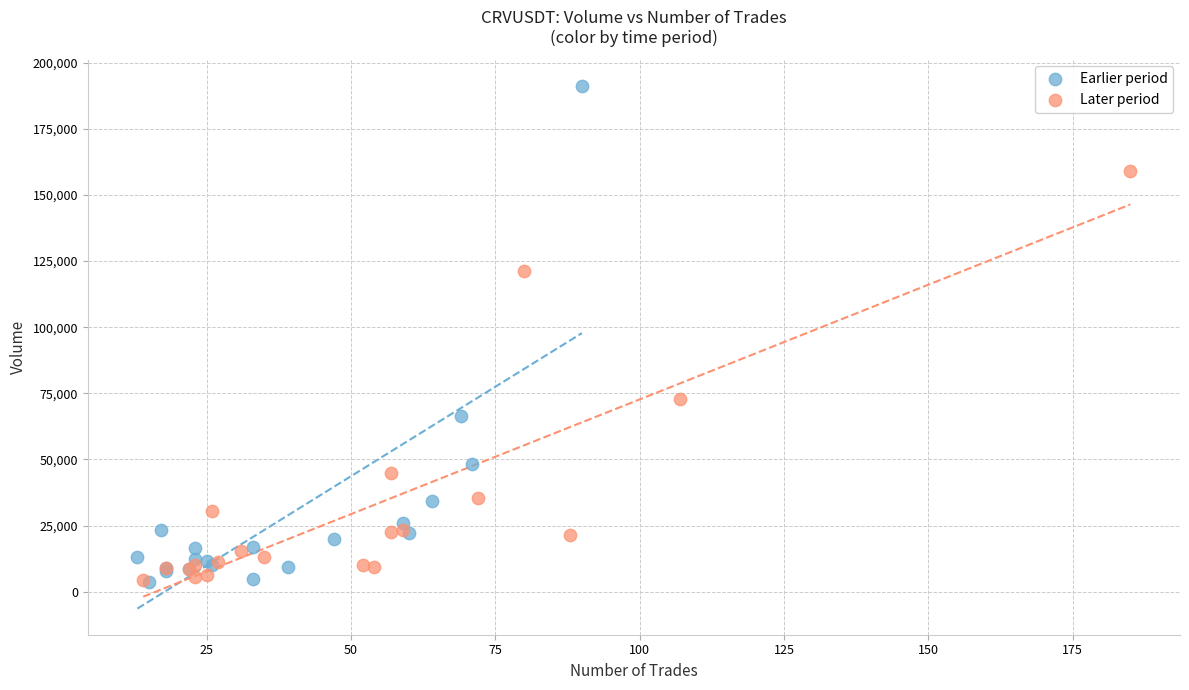

What are all the series names shown in the legend?

Earlier period, Later period